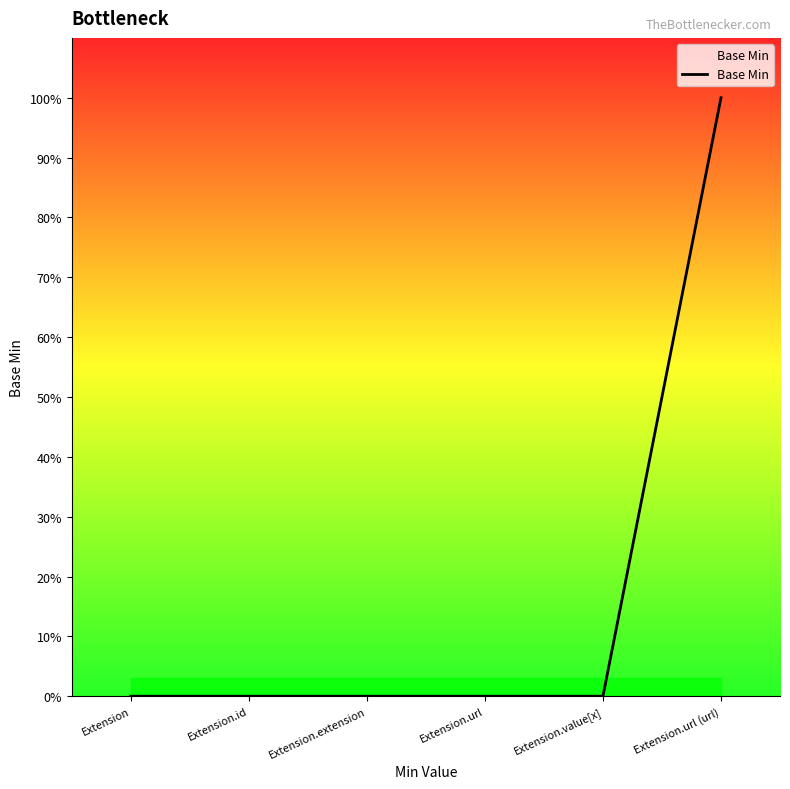

What position from the left is Extension?

1